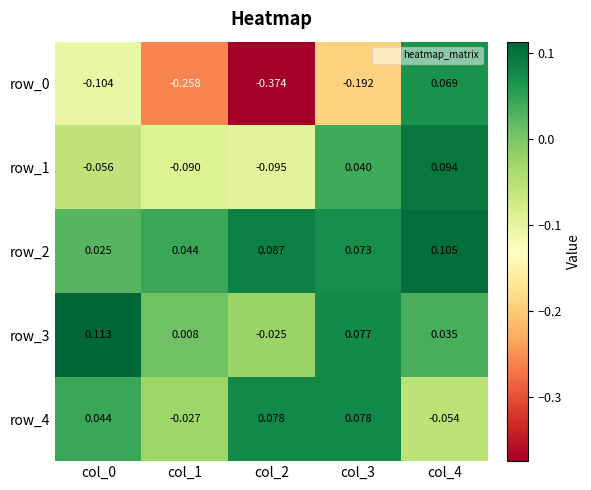

Is the value of row_3 at col_3 greater than the value of row_1 at col_0?

Yes